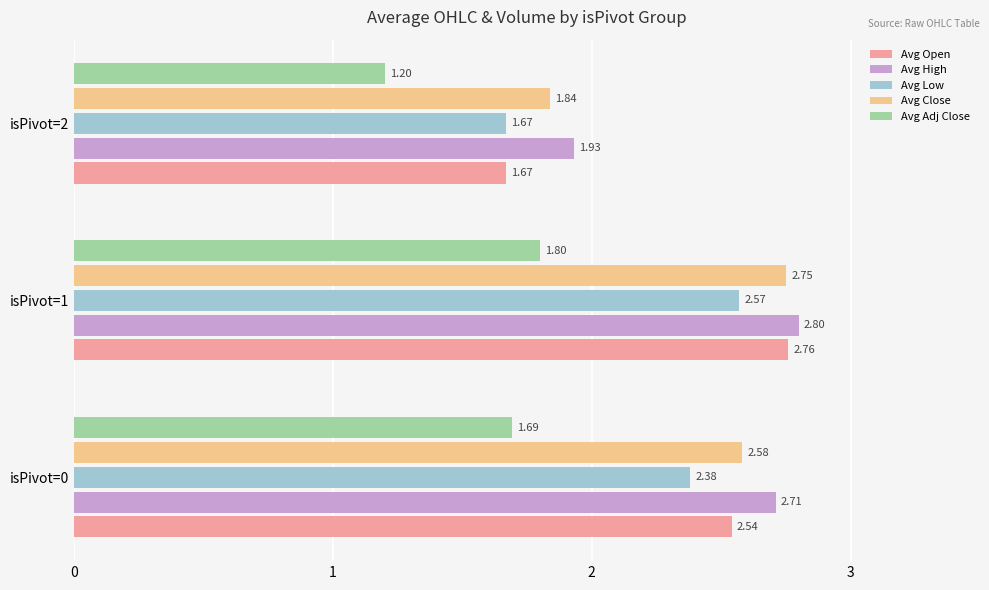

Between isPivot=0 and isPivot=2, which series saw the biggest shift?

Avg Open